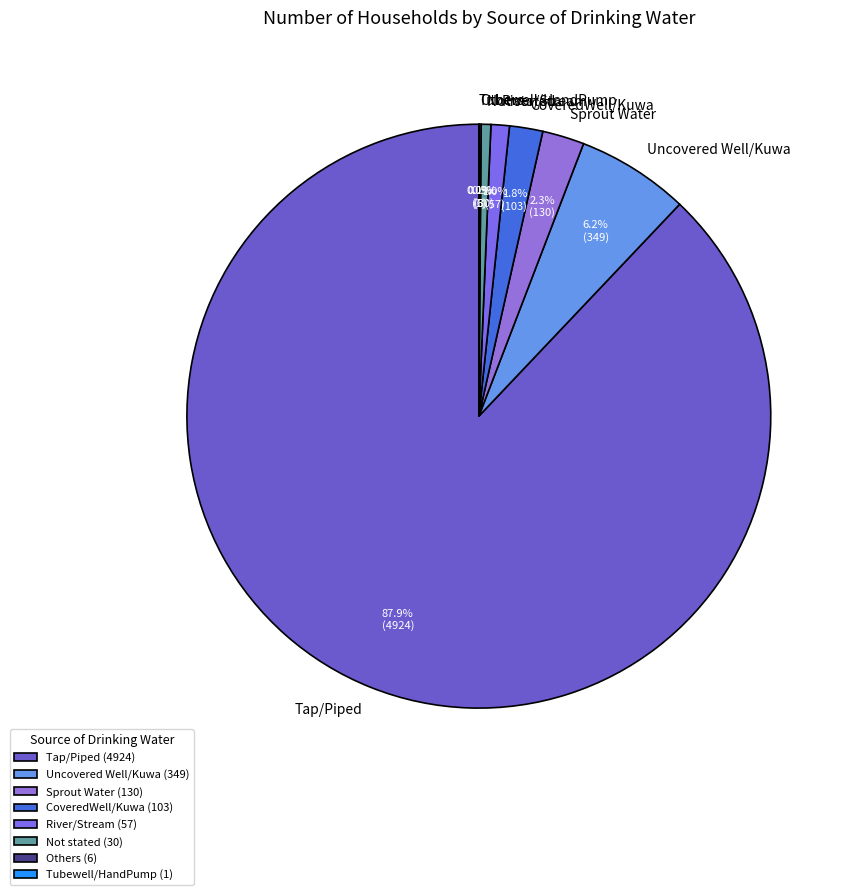

What percentage is the Sprout Water slice, to the nearest percent?

2%